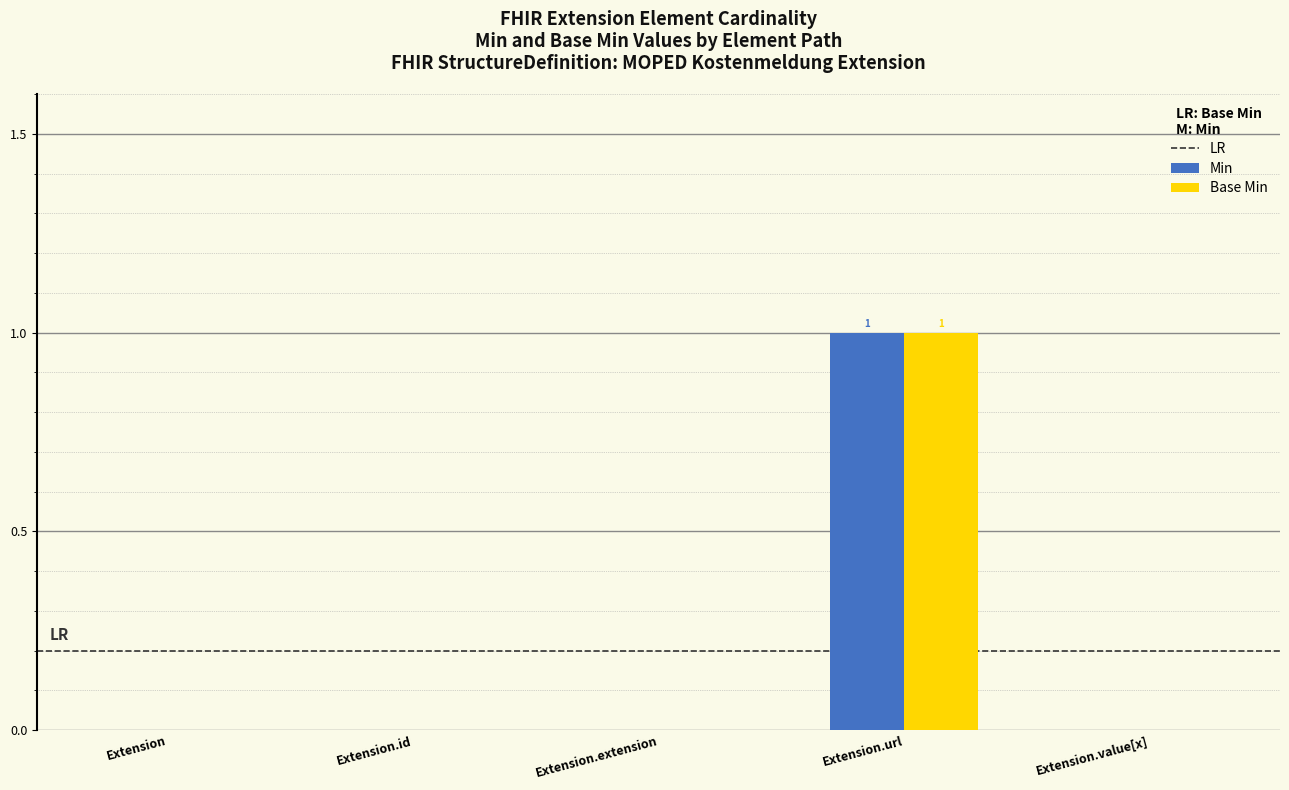

At which category is the sum across all series the highest?

Extension.url